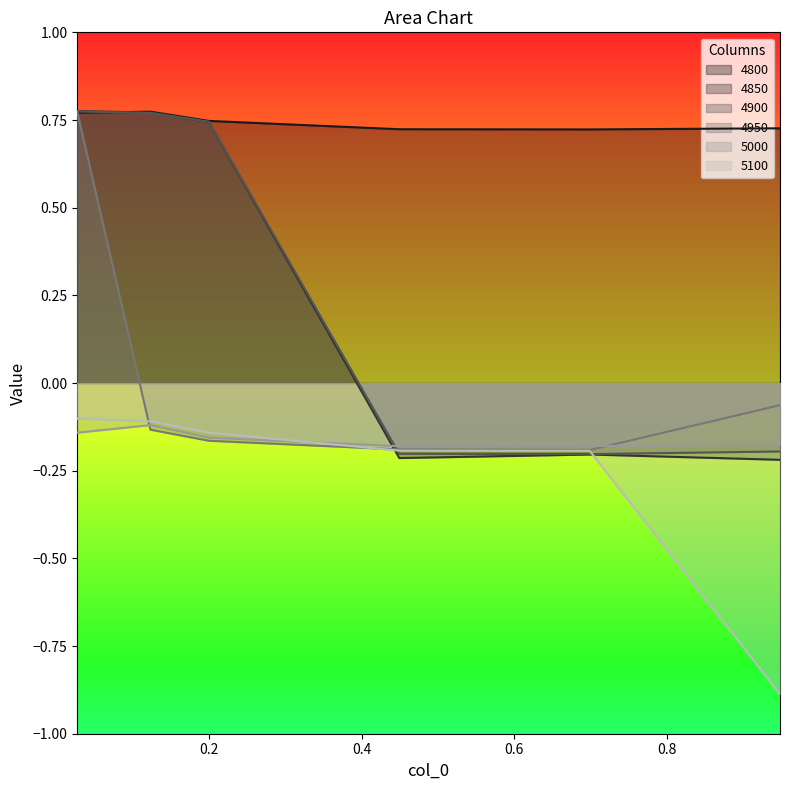

True or false: 4900 and 5000 intersect in this chart.

True